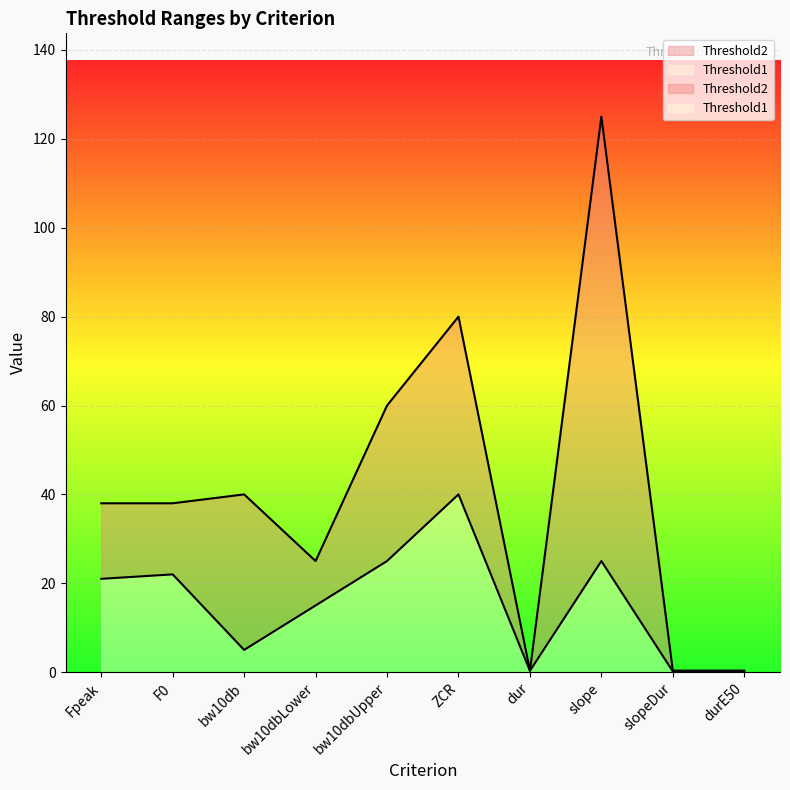

What is the total value across all series at slope?

150.0